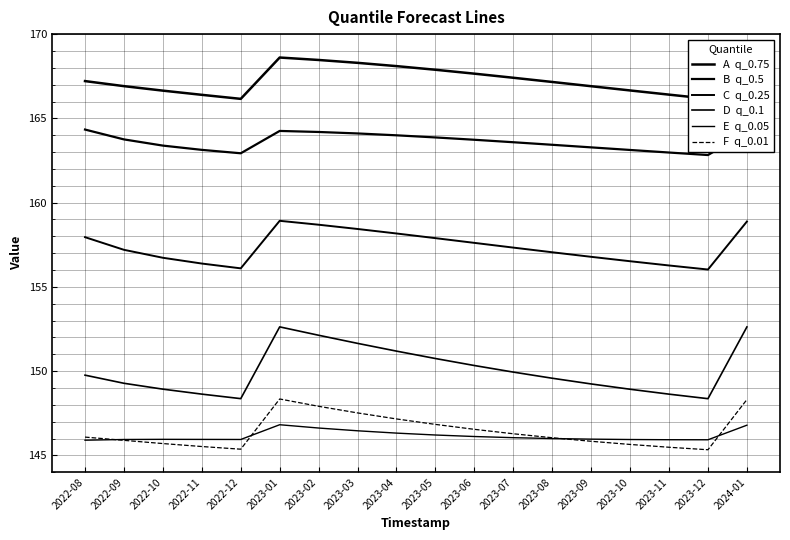

What is the sum of the A  q_0.75 values at 2023-04 and 2022-12?

334.3